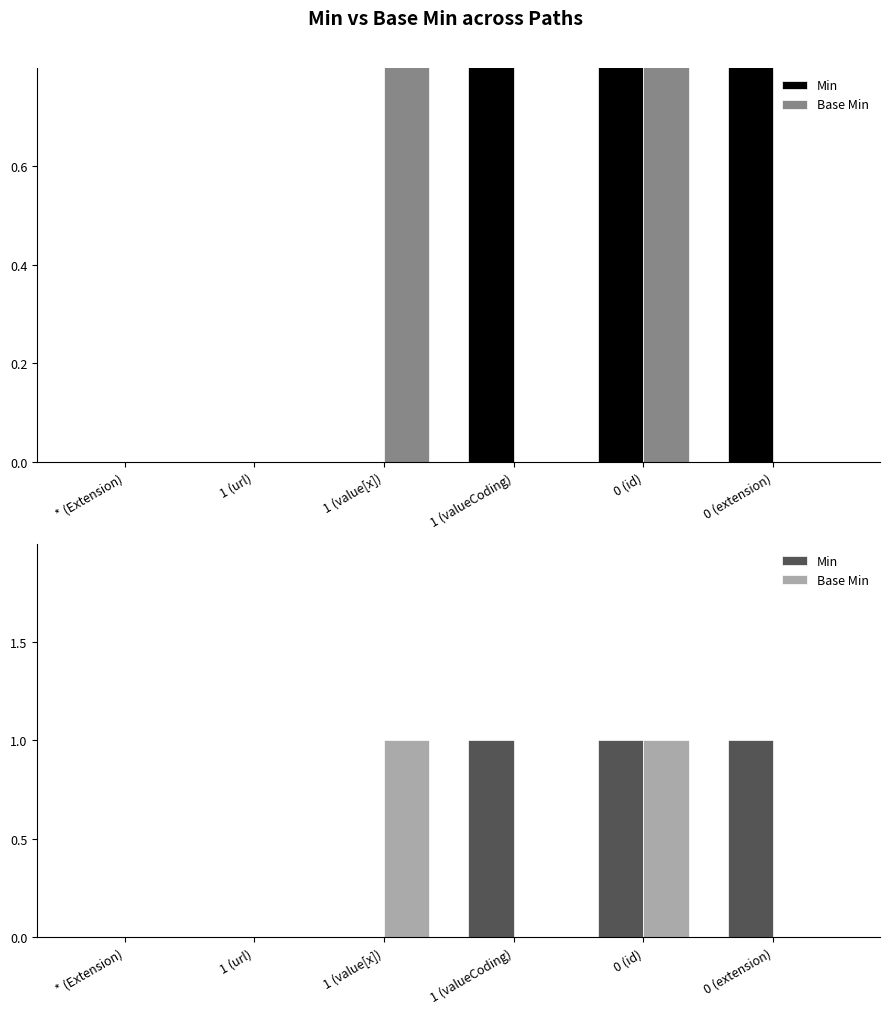

What is the label of the 2nd bar from the right?

0 (id)